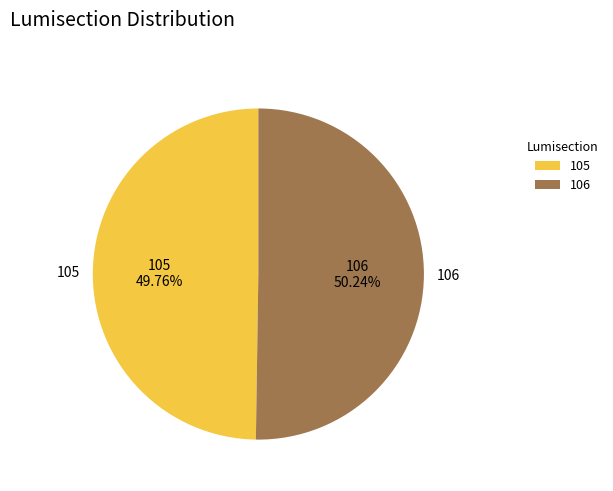

Approximately how many times larger is the value at 105 compared to 106?

1.0